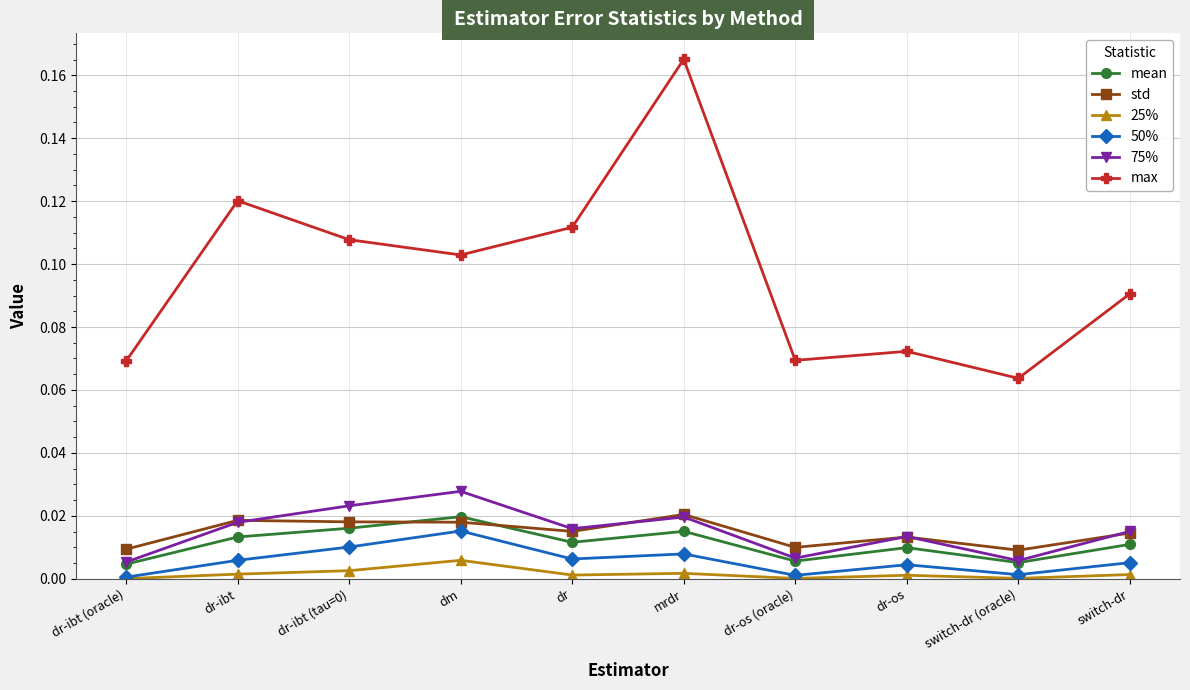

Where is the first local maximum for 50%?

dm